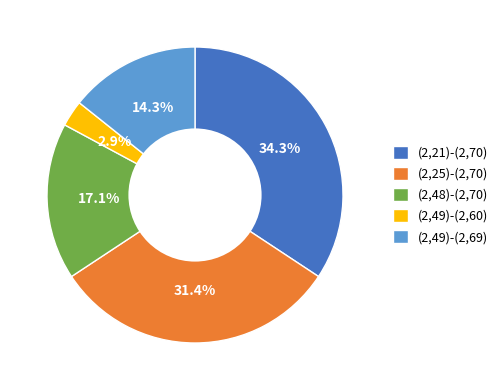

What is the largest slice in the pie chart?

(2,21)-(2,70)